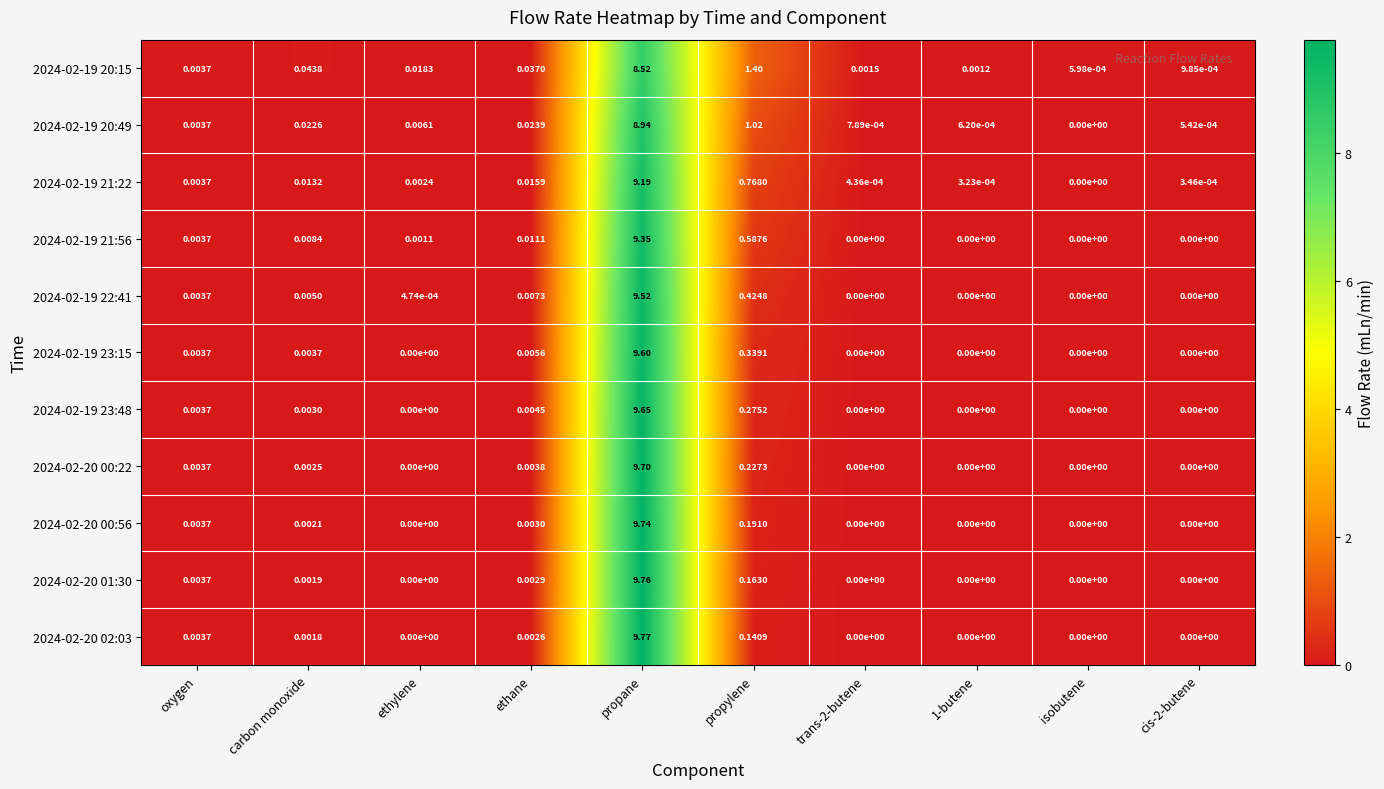

At which label does 2024-02-19 20:49 reach its peak?

propane